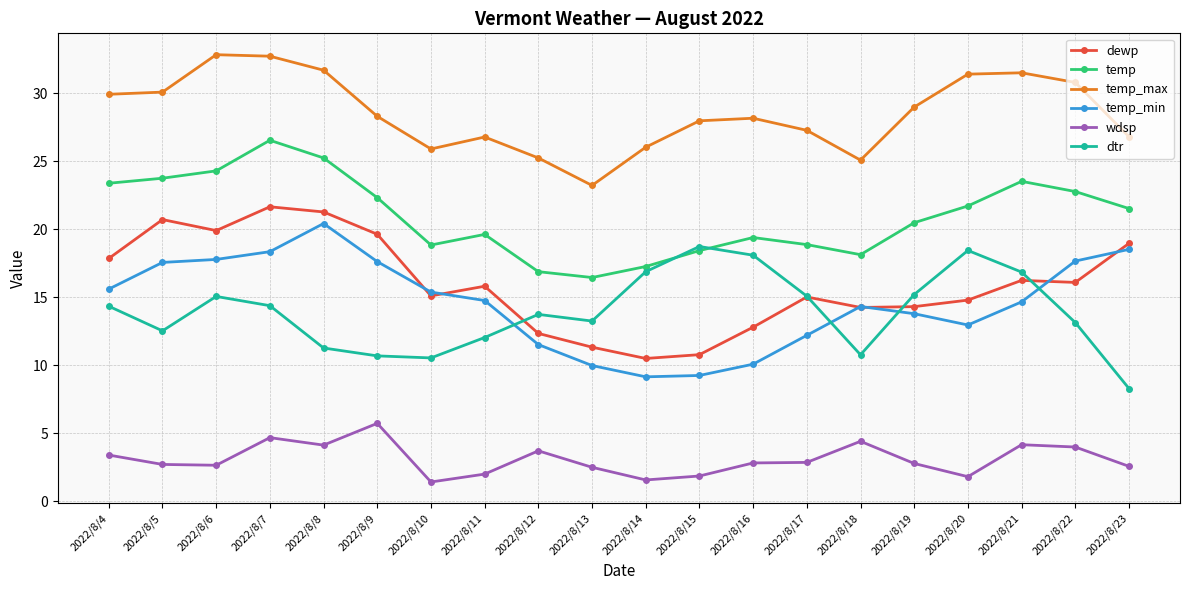

What is the total value across all series at 2022/8/22?

104.4